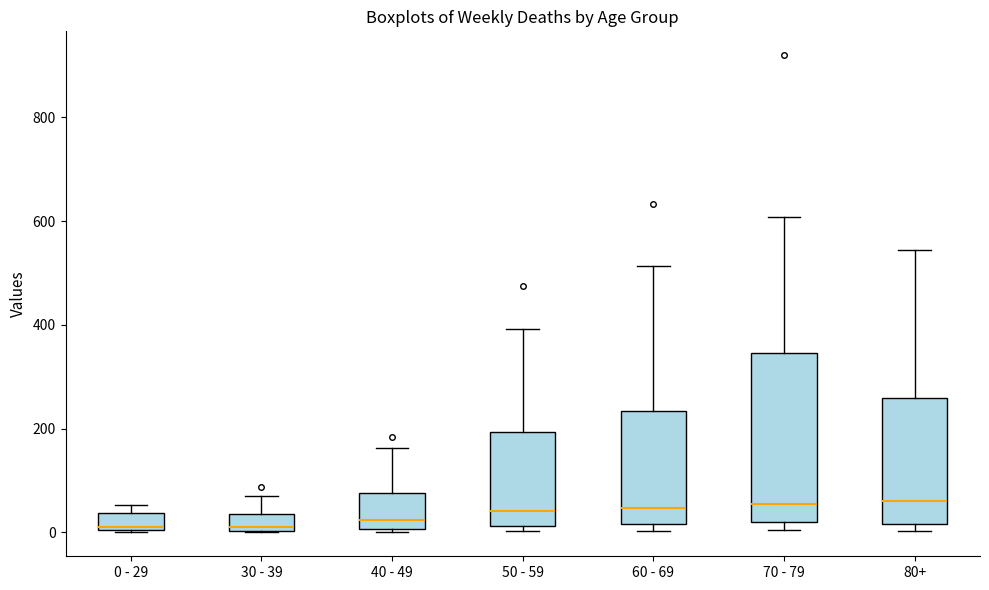

Comparing the boxes themselves (not the whiskers), which one is the tallest?

70 - 79